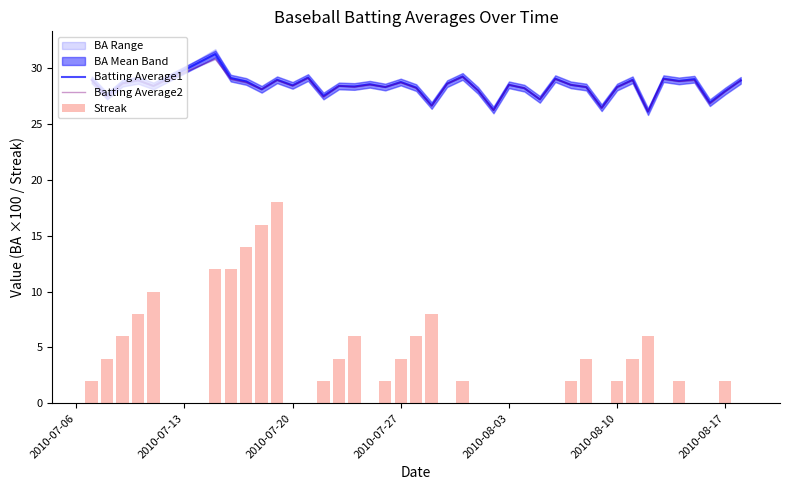

What is the minimum value for Batting Average1?

26.1